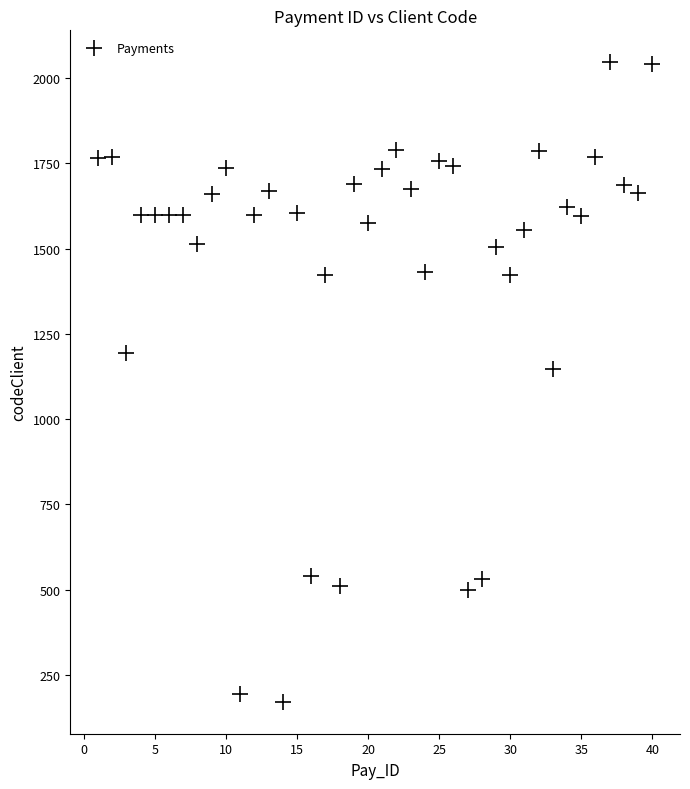

What Y value in the scatter plot is closest to 1108?

1147